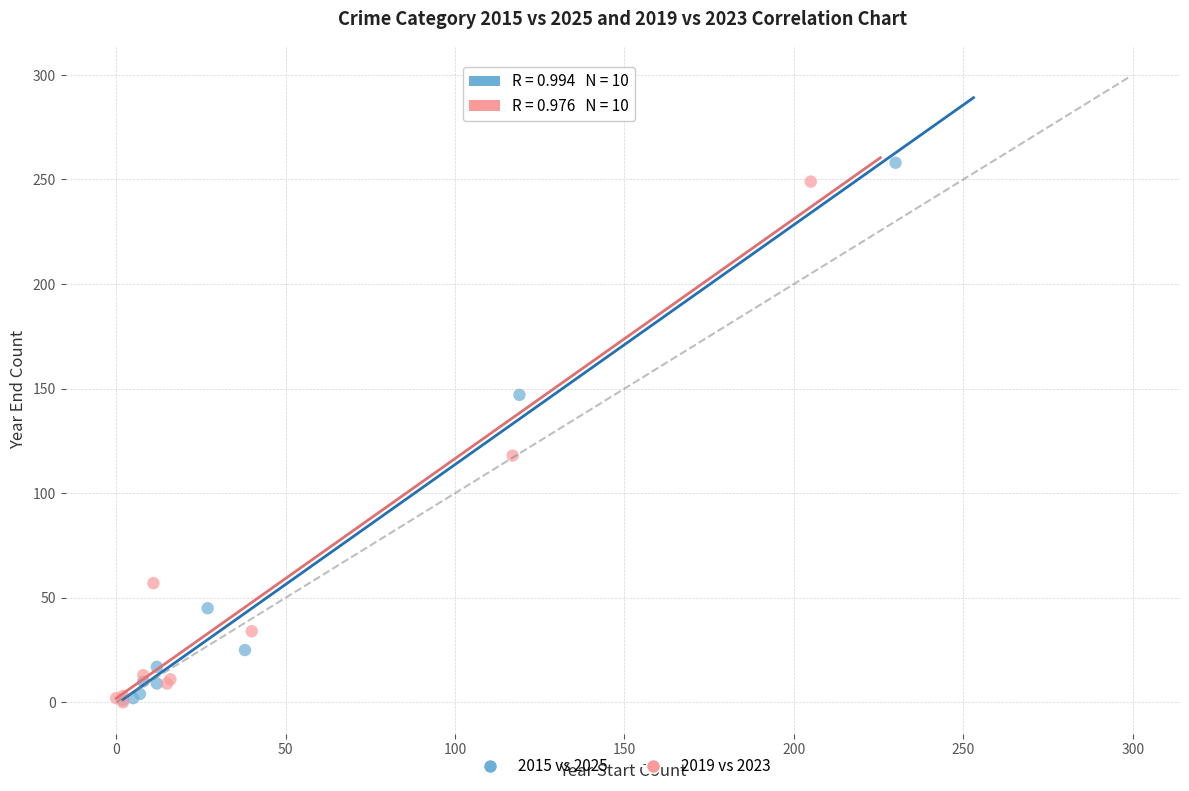

Which series has the widest spread of Y values?

2015 vs 2025